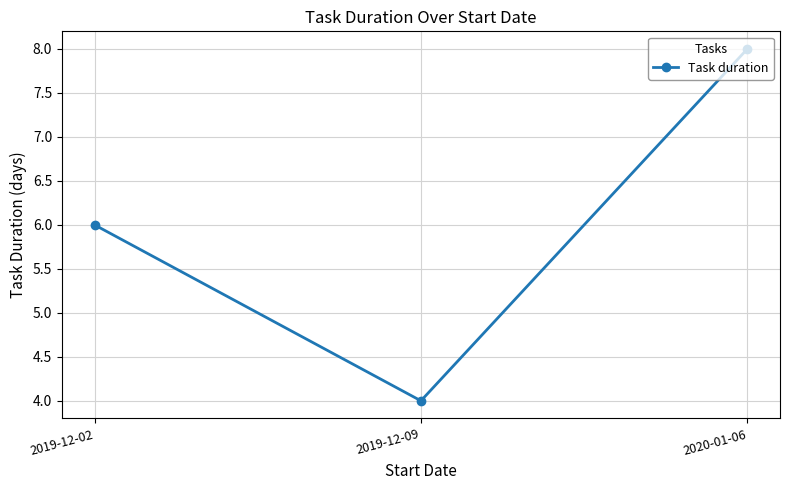

What is the difference between the maximum and second lowest values?

2